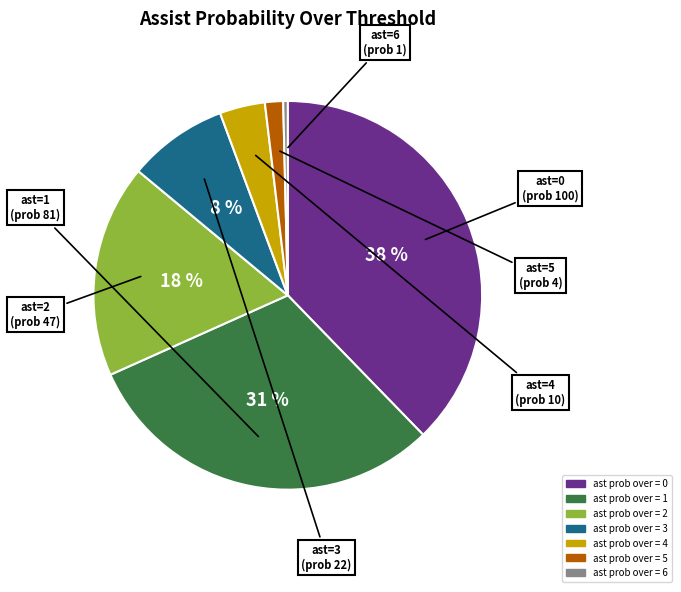

Is there any slice that represents more than half of the pie?

No